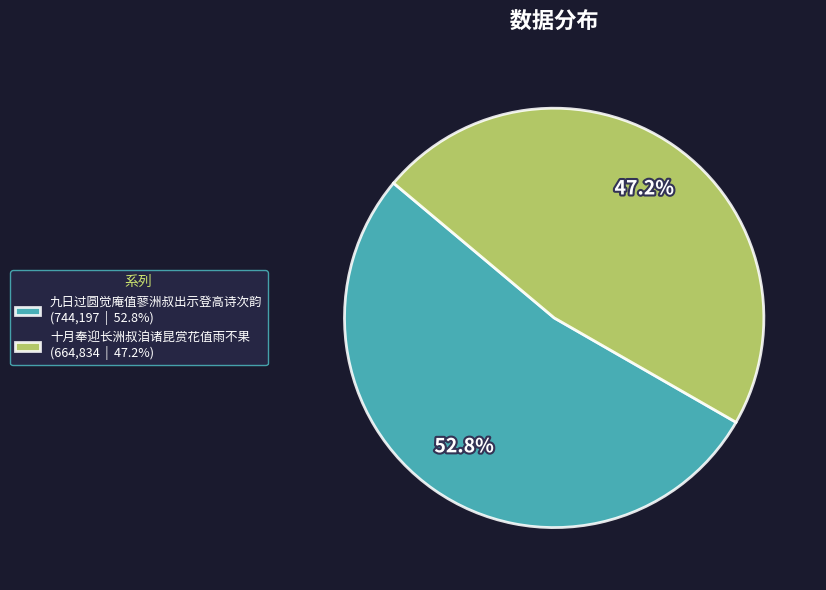

Which has a higher value, 十月奉迎长洲叔洎诸昆赏花值雨不果 or 九日过圆觉庵值蓼洲叔出示登高诗次韵?

九日过圆觉庵值蓼洲叔出示登高诗次韵